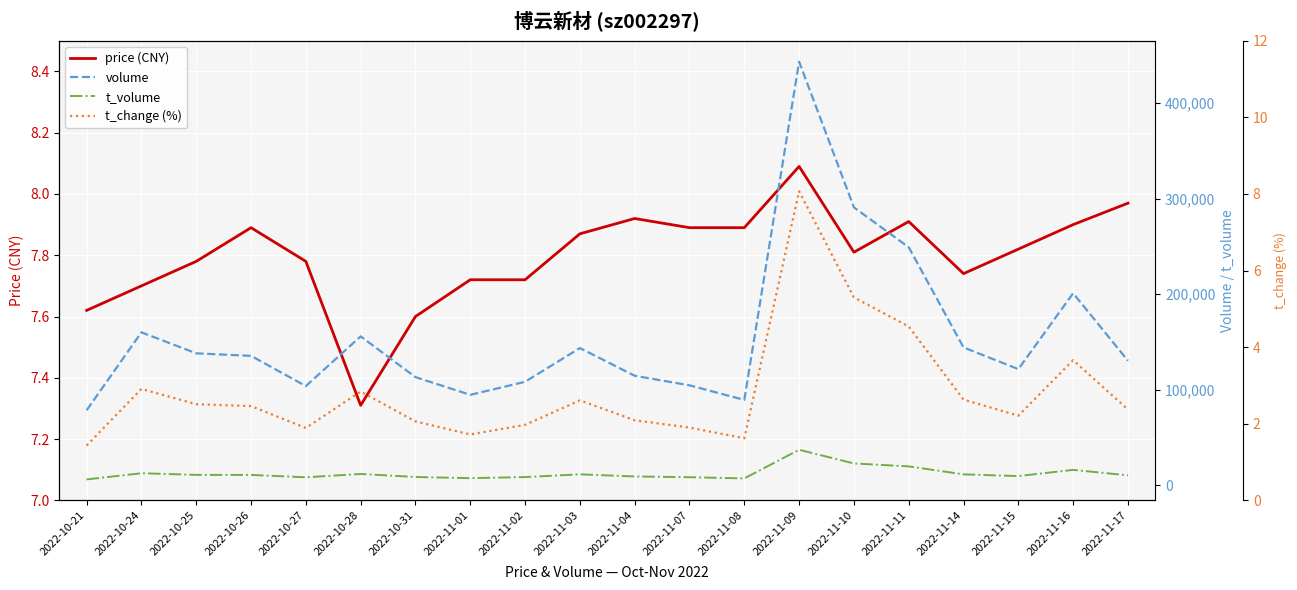

List the labels in order of t_change (%) value, largest first.

2022-11-09, 2022-11-10, 2022-11-11, 2022-11-16, 2022-10-24, 2022-10-28, 2022-11-14, 2022-11-03, 2022-10-25, 2022-10-26, 2022-11-17, 2022-11-15, 2022-11-04, 2022-10-31, 2022-11-02, 2022-11-07, 2022-10-27, 2022-11-01, 2022-11-08, 2022-10-21